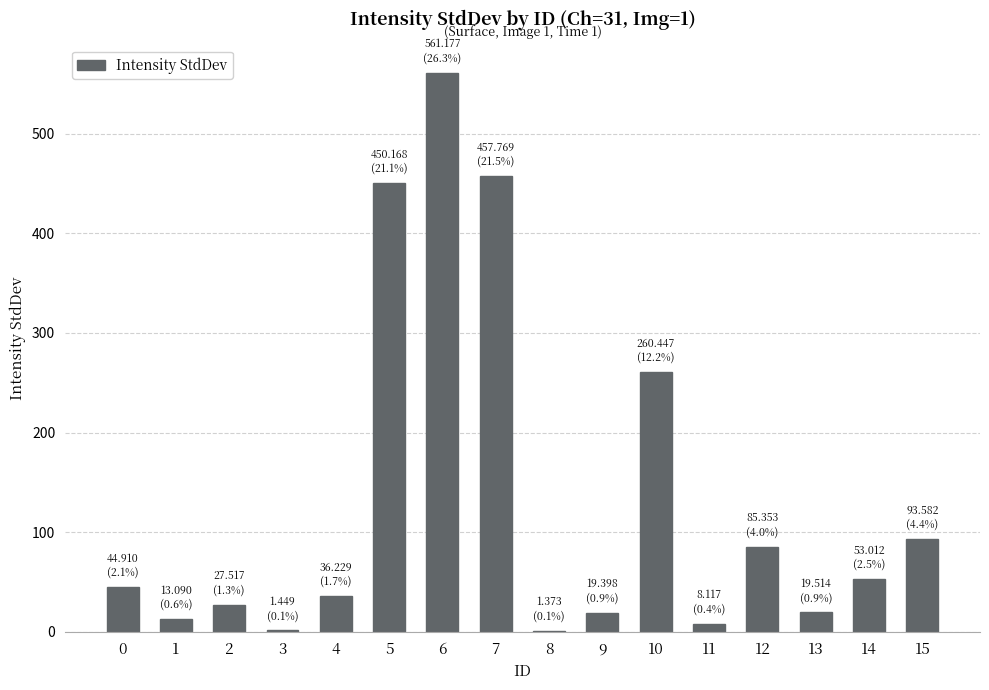

What is the sum of the values at 9 and 6?

580.6